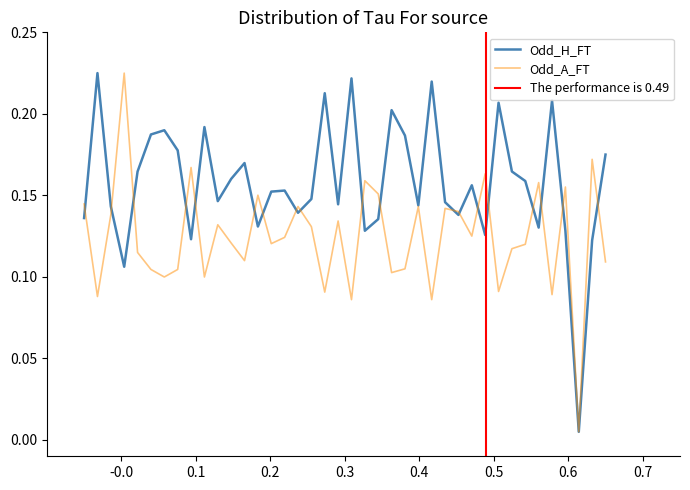

List the series in order of their overall mean, highest first.

Odd_H_FT, Odd_A_FT